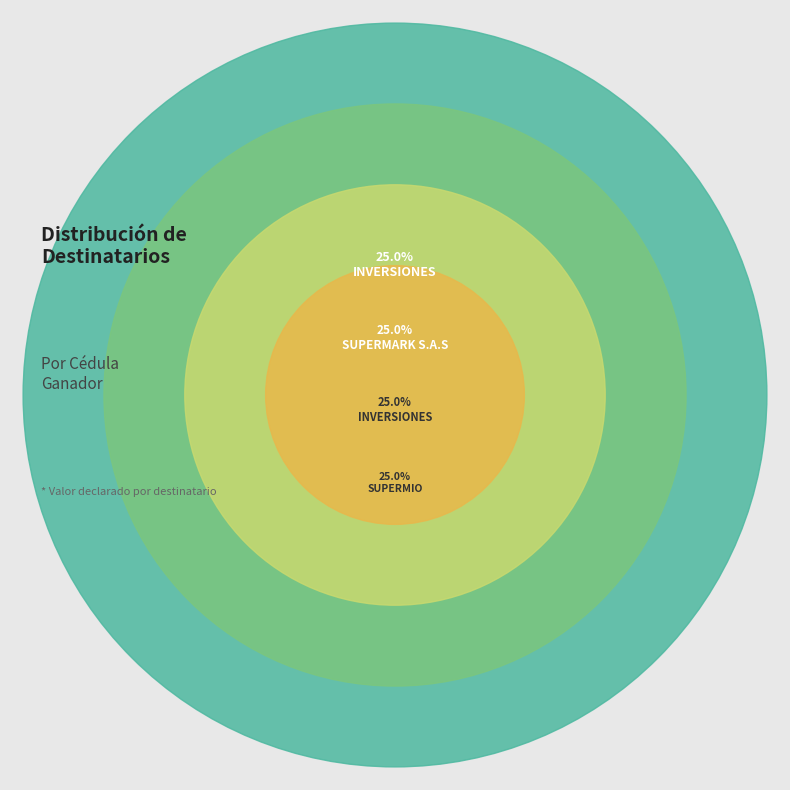

The INVERSIONES SAN JOSE HA S.A.S slice represents 25% of the pie. True or false?

True